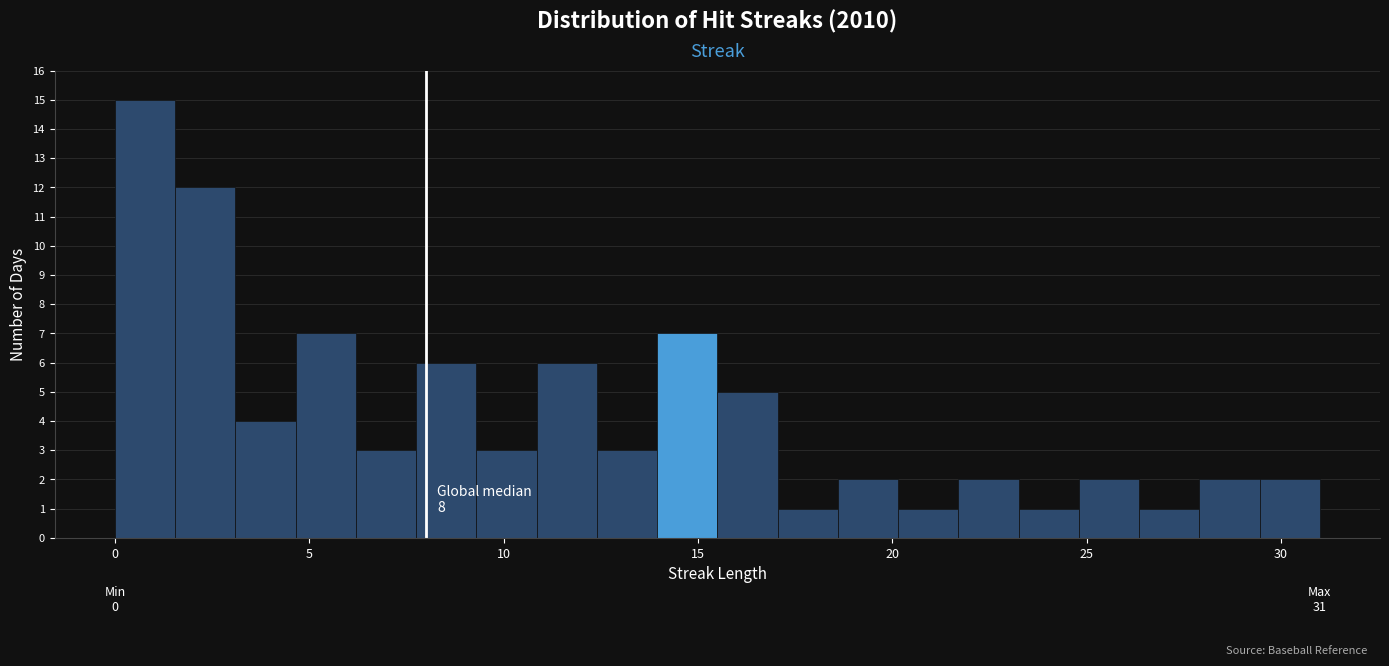

Read against the x-axis, roughly where is the centre of the tallest bar?

1.0